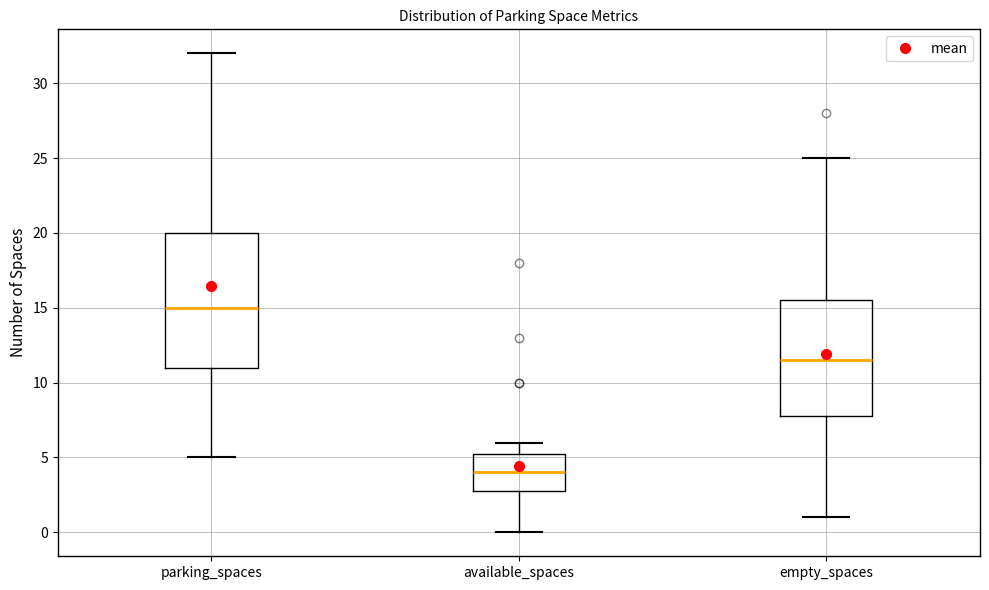

Reading left to right, transcribe this box plot: for each box, give where its median line is, the range the box spans, and where its two whiskers end, as read against the y-axis. The values are not printed on the chart, so give them approximately, as read against the axis.

parking_spaces: median 15.0, box 11.0 to 20.0, whiskers 5.0 to 32.0
available_spaces: median 4.0, box 3.0 to 5.5, whiskers 0.0 to 6.0
empty_spaces: median 11.5, box 8.0 to 15.5, whiskers 1.0 to 25.0